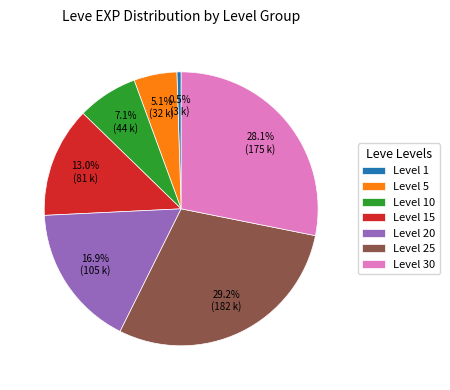

Count the number of slices in the pie.

7